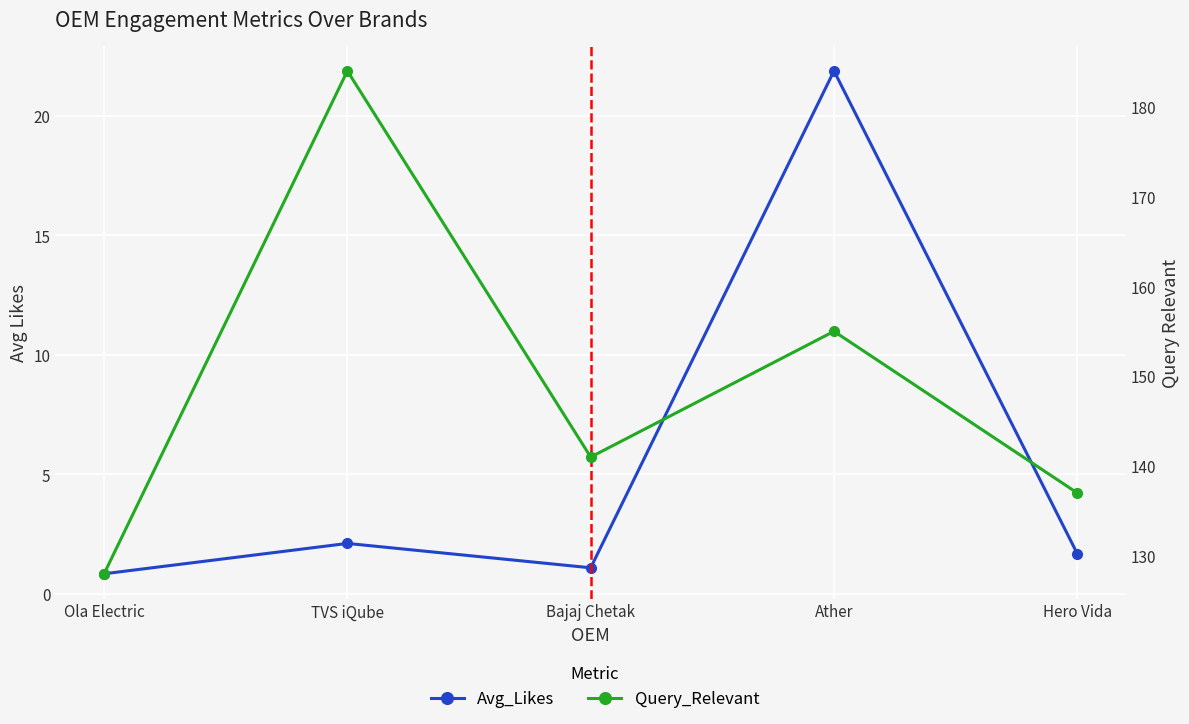

Which series has the largest range (max minus min)?

Query_Relevant